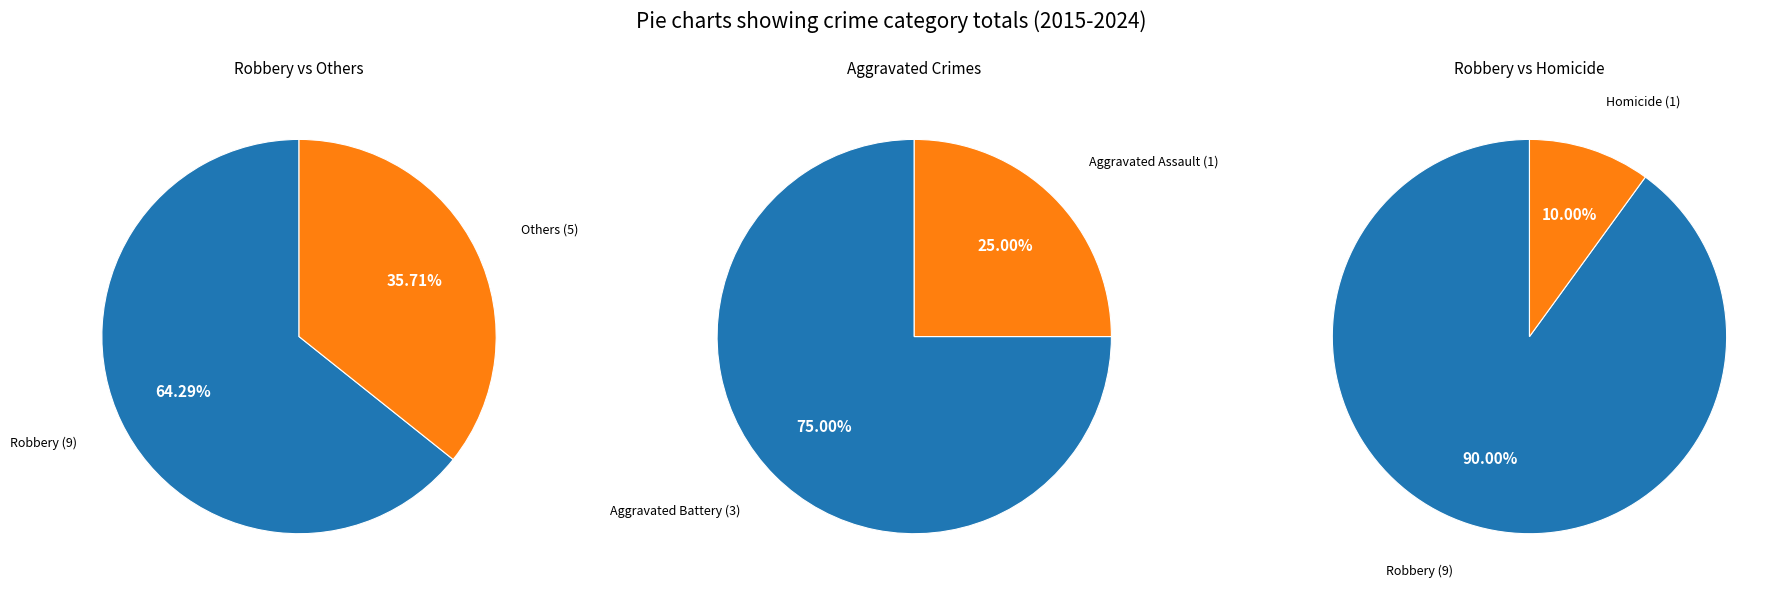

What is the largest slice in the pie chart?

Robbery